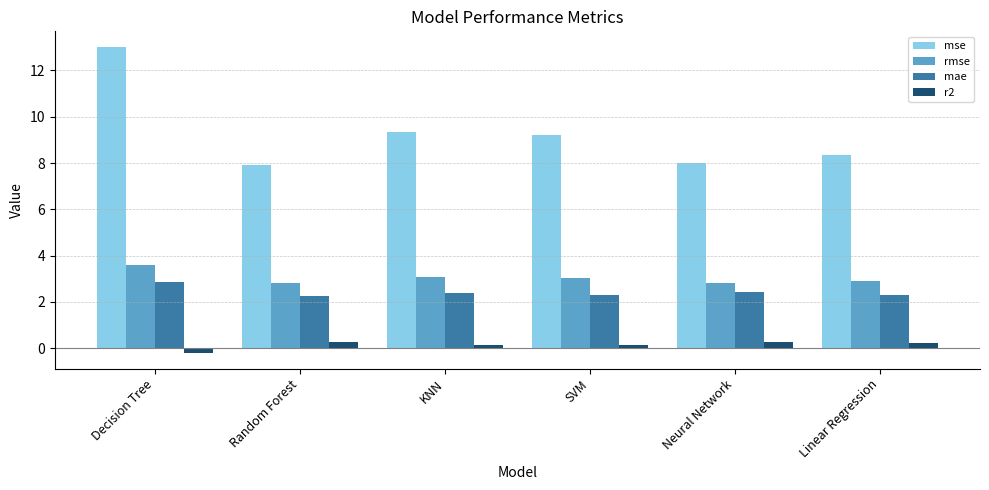

Which series has the widest spread of values?

mse